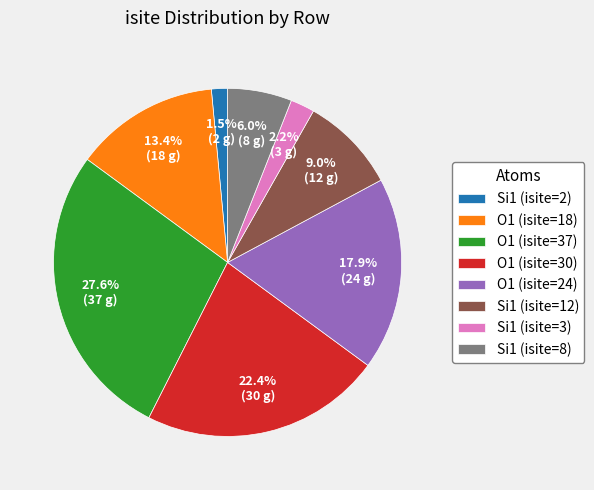

Which has a higher value, O1 (isite=37) or O1 (isite=18)?

O1 (isite=37)